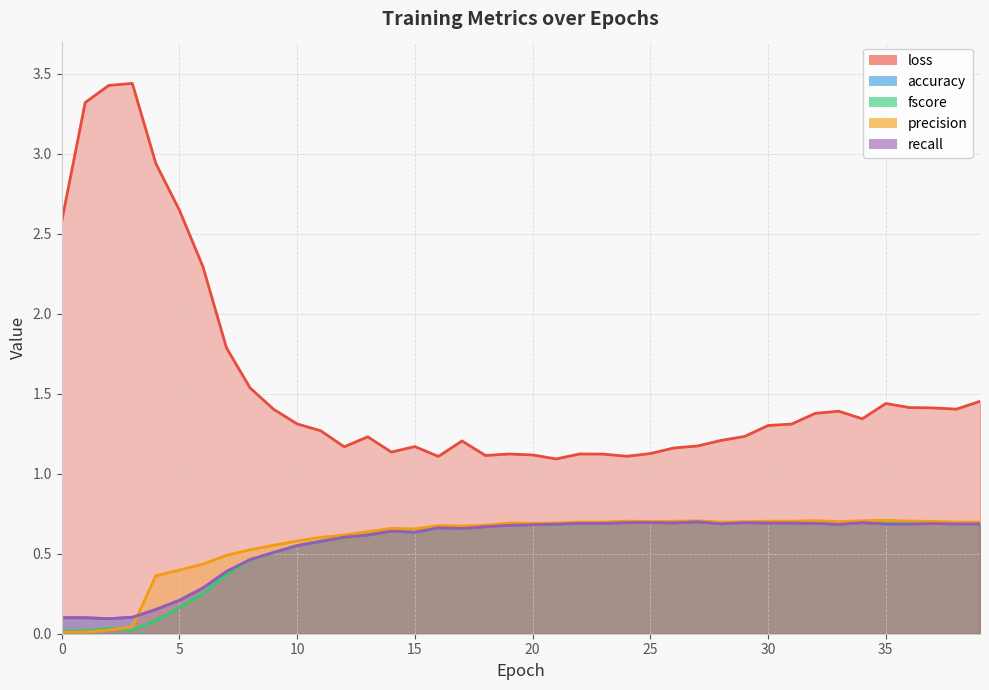

True or false: fscore and loss intersect in this chart.

False